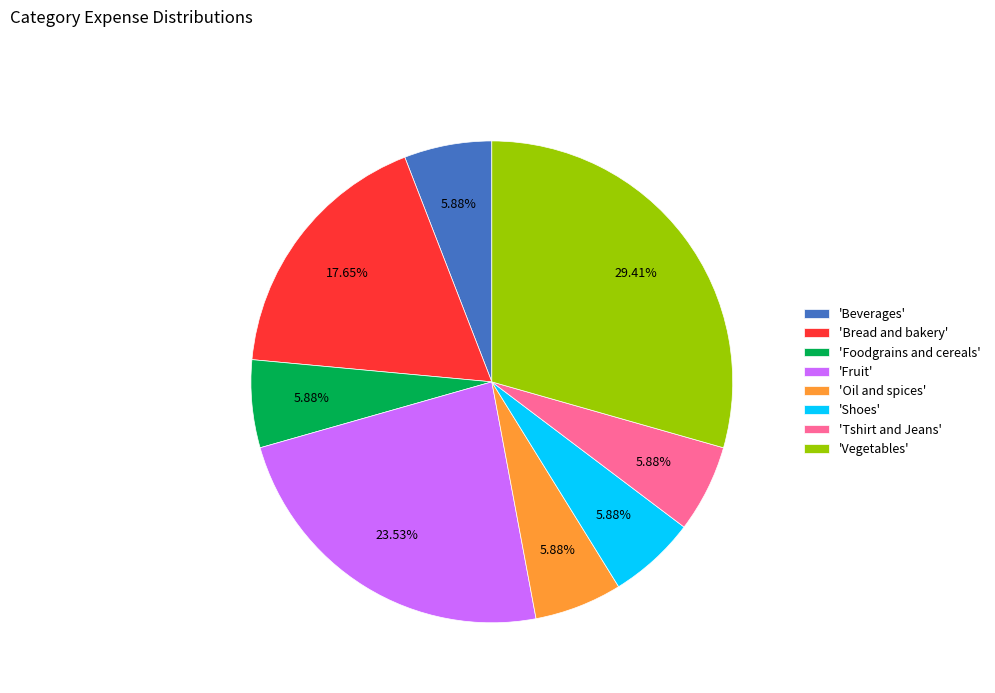

How many slices are in this pie chart?

8